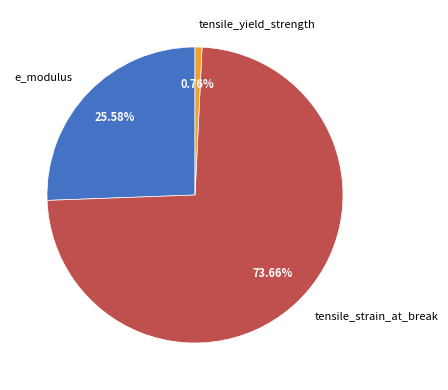

To the nearest percent, what is the combined percentage of e_modulus and tensile_strain_at_break?

99%